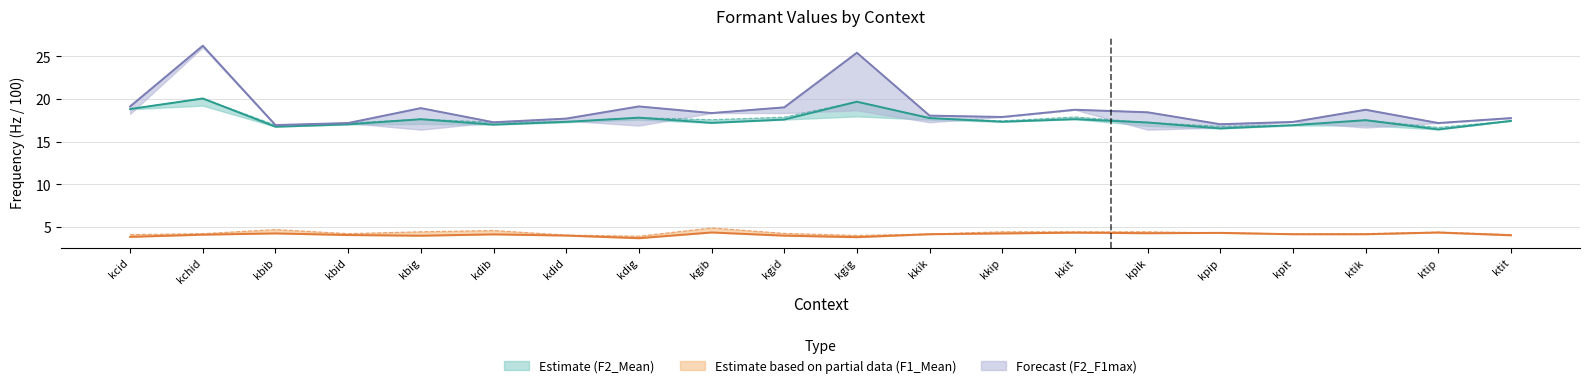

Which series has the largest total across all categories?

F2_F1max